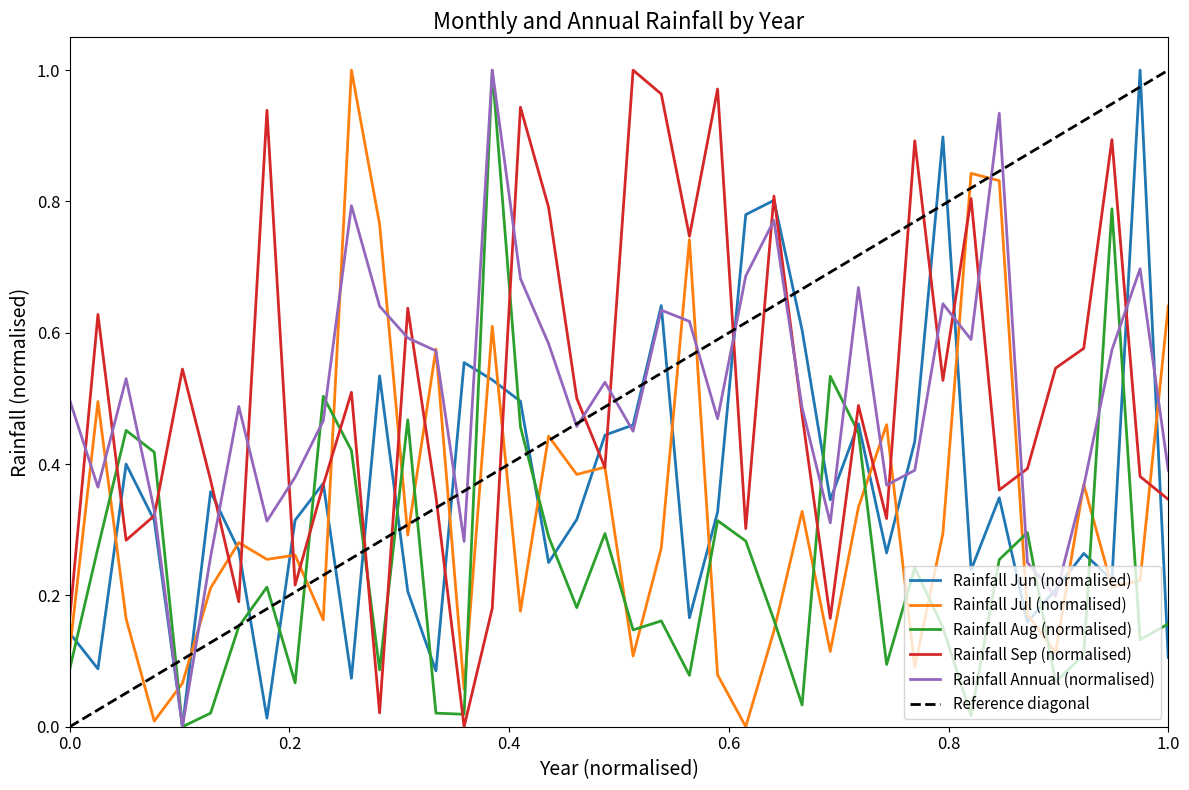

Reading right to left, what are all the values shown in this chart?

Jun: 0.1	1.0	0.2	0.3	0.2	0.2	0.3	0.2	0.9	0.4	0.3	0.5	0.3	0.6	0.8	0.8	0.3	0.2	0.6	0.5	0.4	0.3	0.3	0.5	0.5	0.6	0.1	0.2	0.5	0.1	0.4	0.3	0.0	0.3	0.4	0.0	0.3	0.4	0.1	0.1
Jul: 0.6	0.2	0.2	0.4	0.1	0.2	0.8	0.8	0.3	0.1	0.5	0.3	0.1	0.3	0.1	0.0	0.1	0.7	0.3	0.1	0.4	0.4	0.4	0.2	0.6	0.1	0.6	0.3	0.8	1.0	0.2	0.3	0.3	0.3	0.2	0.1	0.0	0.2	0.5	0.1
Aug: 0.2	0.1	0.8	0.1	0.1	0.3	0.3	0.0	0.2	0.2	0.1	0.4	0.5	0.0	0.2	0.3	0.3	0.1	0.2	0.1	0.3	0.2	0.3	0.5	1.0	0.0	0.0	0.5	0.1	0.4	0.5	0.1	0.2	0.2	0.0	0.0	0.4	0.5	0.3	0.1
Sep: 0.3	0.4	0.9	0.6	0.5	0.4	0.4	0.8	0.5	0.9	0.3	0.5	0.2	0.5	0.8	0.3	1.0	0.7	1.0	1.0	0.4	0.5	0.8	0.9	0.2	0.0	0.4	0.6	0.0	0.5	0.4	0.2	0.9	0.2	0.4	0.5	0.3	0.3	0.6	0.2
Annual: 0.4	0.7	0.6	0.4	0.2	0.3	0.9	0.6	0.6	0.4	0.4	0.7	0.3	0.5	0.8	0.7	0.5	0.6	0.6	0.5	0.5	0.5	0.6	0.7	1.0	0.3	0.6	0.6	0.6	0.8	0.5	0.4	0.3	0.5	0.3	0.0	0.3	0.5	0.4	0.5